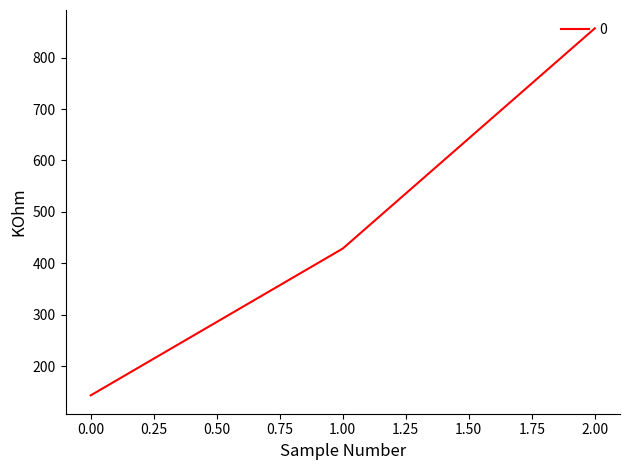

Between 1.00 and 0.00, which is larger?

1.00